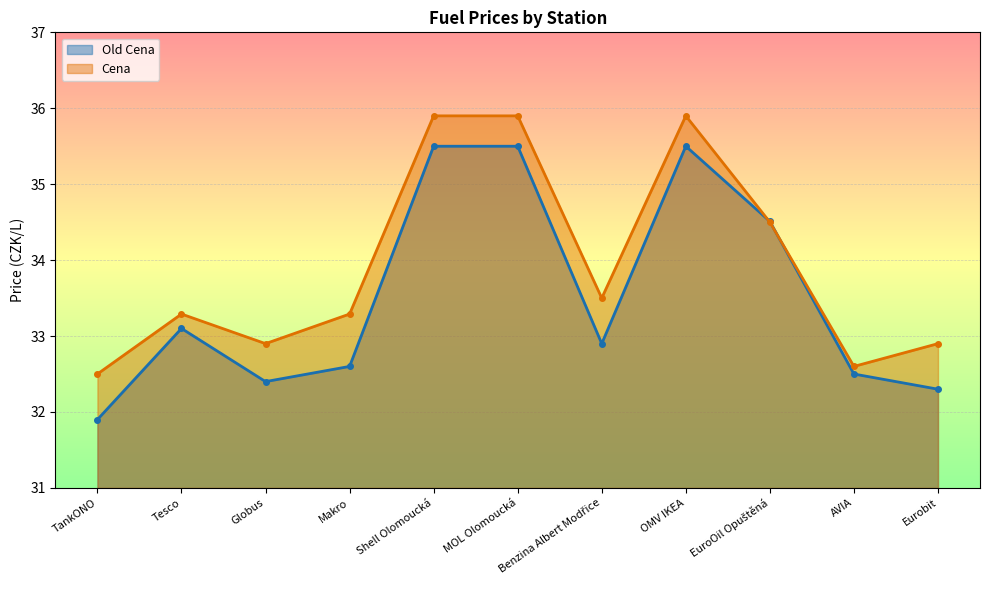

How many lines are shown in the chart?

2